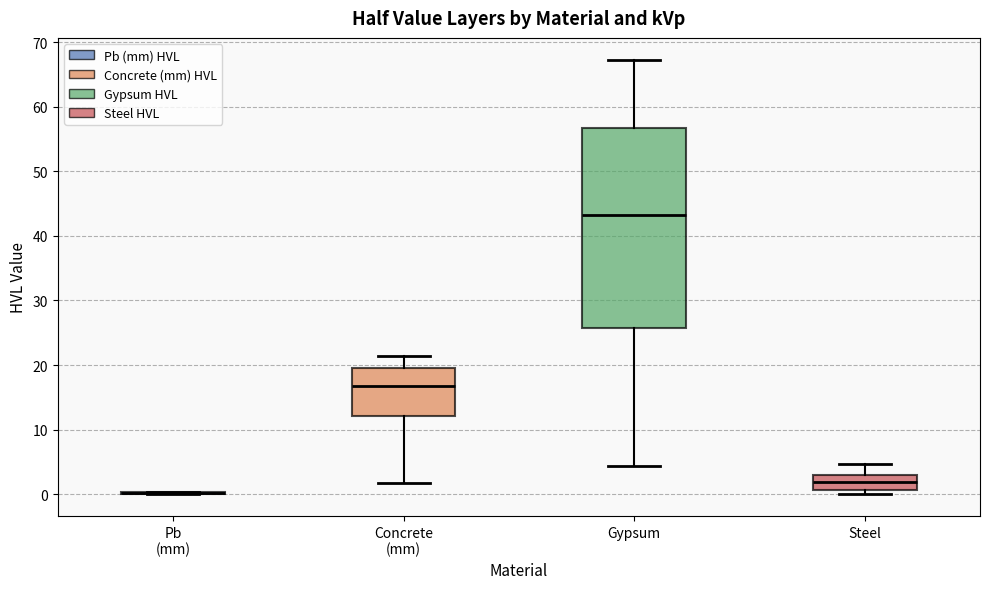

Where does the lower whisker of the box for Concrete (mm) end on the y-axis? The values are not printed on the chart, so give them approximately, as read against the axis.

2